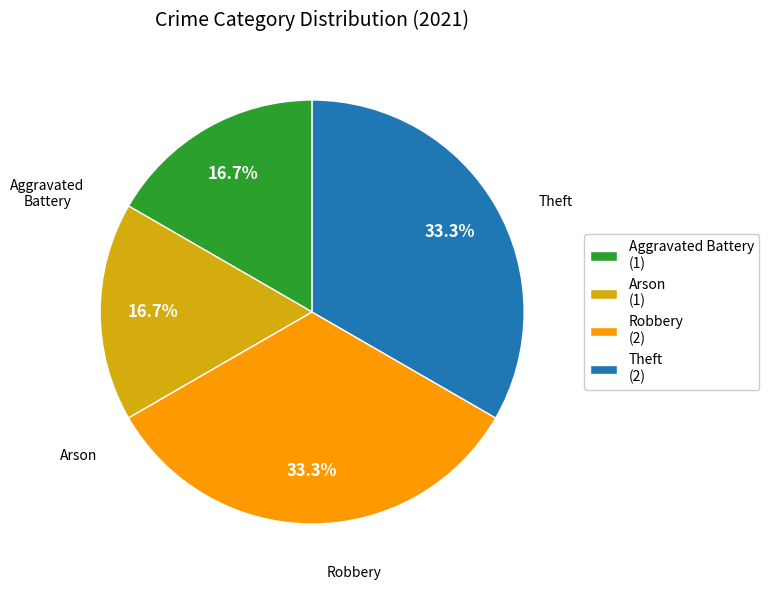

How much of the chart is everything except Aggravated Battery (1)?

83.3%